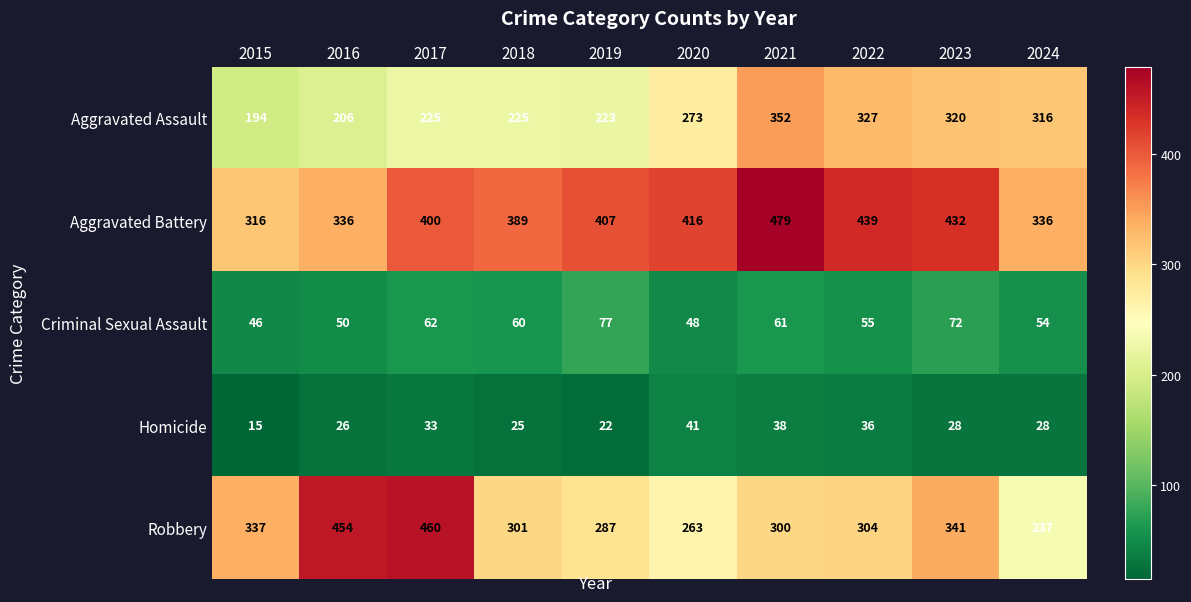

What is the difference between the maximum and minimum values in the Homicide series?

26